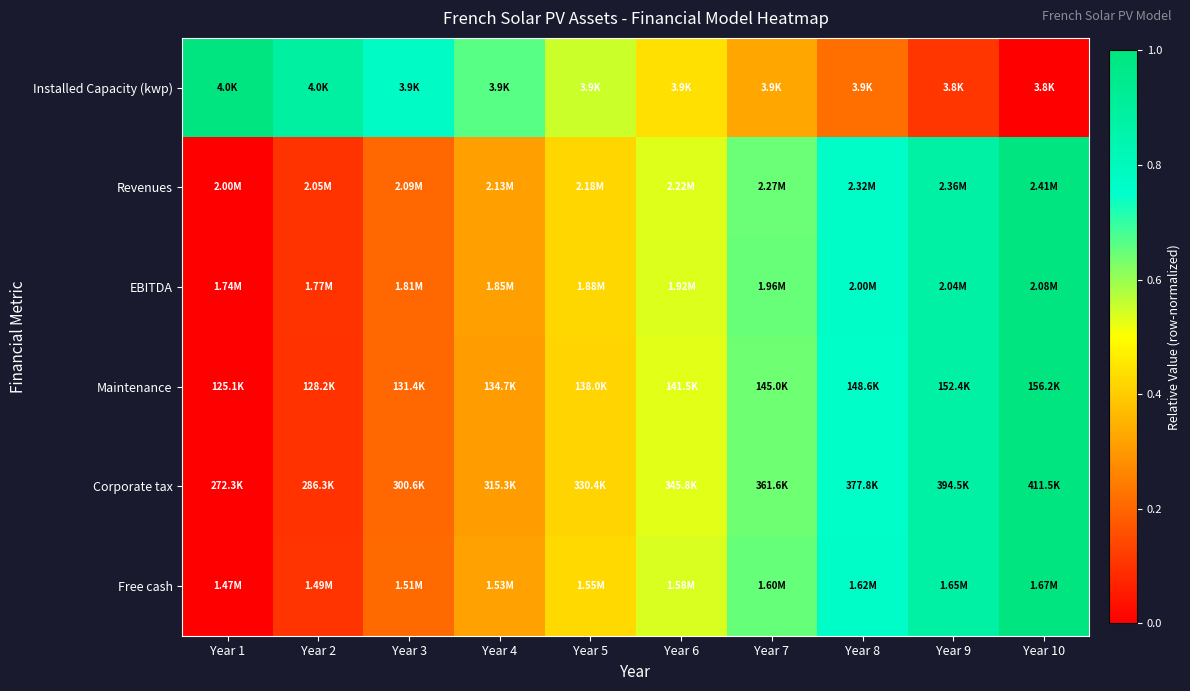

Reading left to right, transcribe all the data shown in this chart.

Installed Capacity (kwp): Year 1=1.0	Year 2=0.9	Year 3=0.8	Year 4=0.7	Year 5=0.6	Year 6=0.4	Year 7=0.3	Year 8=0.2	Year 9=0.1	Year 10=0.0
Revenues: Year 1=0.0	Year 2=0.1	Year 3=0.2	Year 4=0.3	Year 5=0.4	Year 6=0.5	Year 7=0.6	Year 8=0.8	Year 9=0.9	Year 10=1.0
EBITDA: Year 1=0.0	Year 2=0.1	Year 3=0.2	Year 4=0.3	Year 5=0.4	Year 6=0.5	Year 7=0.6	Year 8=0.8	Year 9=0.9	Year 10=1.0
Maintenance: Year 1=0.0	Year 2=0.1	Year 3=0.2	Year 4=0.3	Year 5=0.4	Year 6=0.5	Year 7=0.6	Year 8=0.8	Year 9=0.9	Year 10=1.0
Corporate tax: Year 1=0.0	Year 2=0.1	Year 3=0.2	Year 4=0.3	Year 5=0.4	Year 6=0.5	Year 7=0.6	Year 8=0.8	Year 9=0.9	Year 10=1.0
Free cash: Year 1=0.0	Year 2=0.1	Year 3=0.2	Year 4=0.3	Year 5=0.4	Year 6=0.5	Year 7=0.7	Year 8=0.8	Year 9=0.9	Year 10=1.0